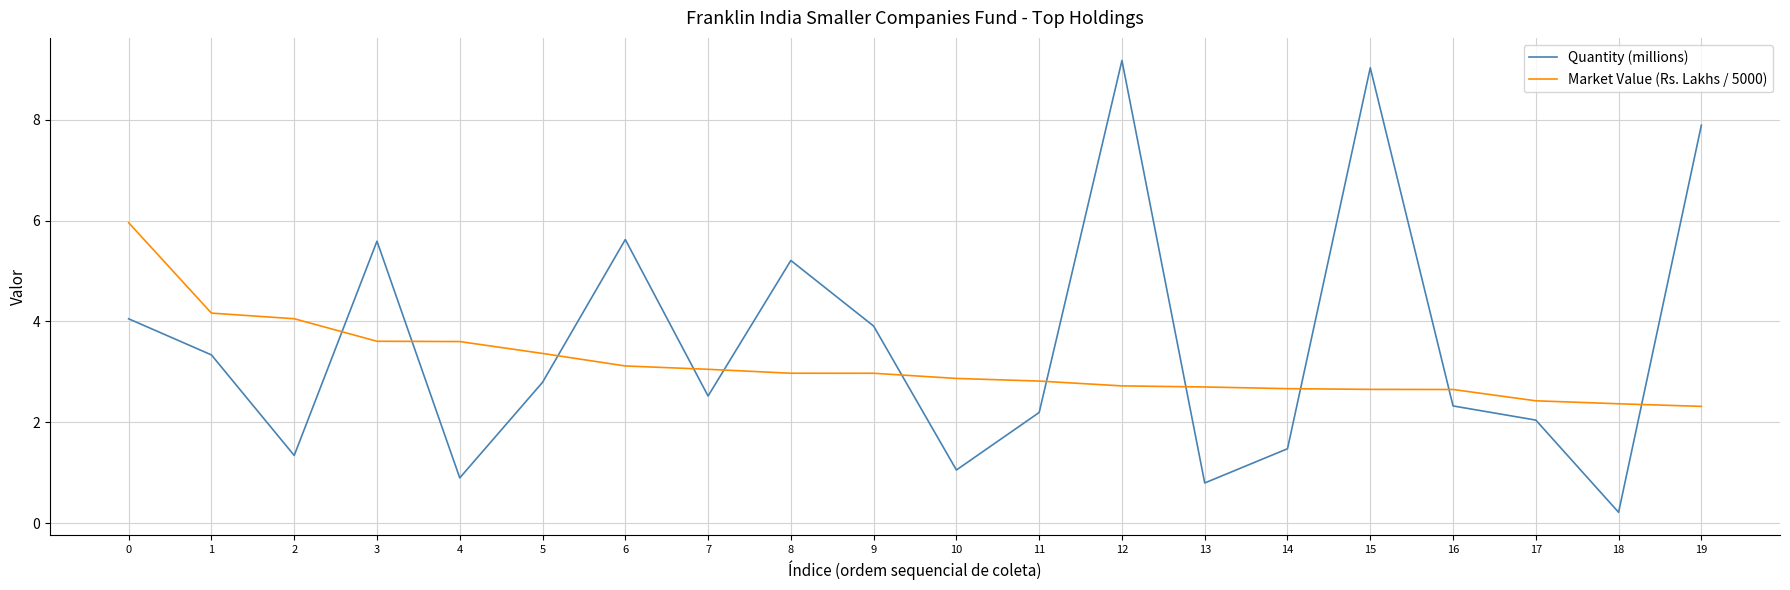

True or false: Market Value (Rs. Lakhs / 5000) has a value of 0.8 at 18.

False